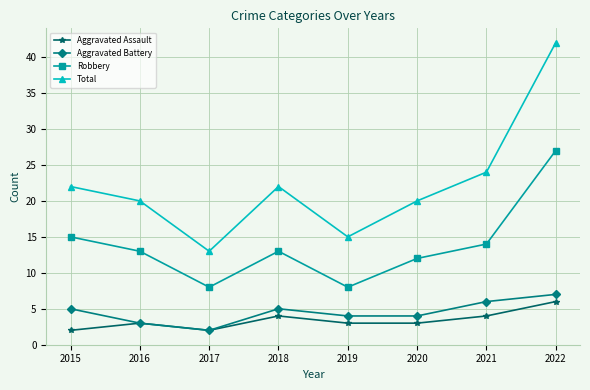

At which category does Aggravated Battery reach its first local peak?

2018